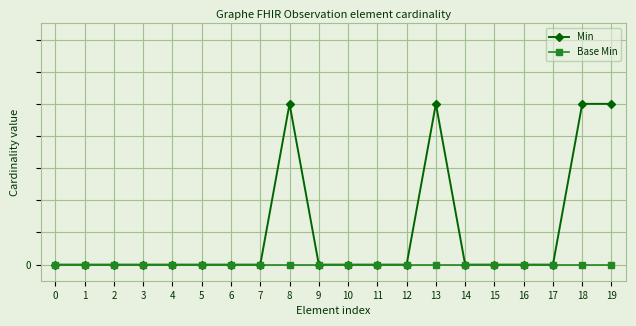

Does the chart have visible grid lines?

Yes